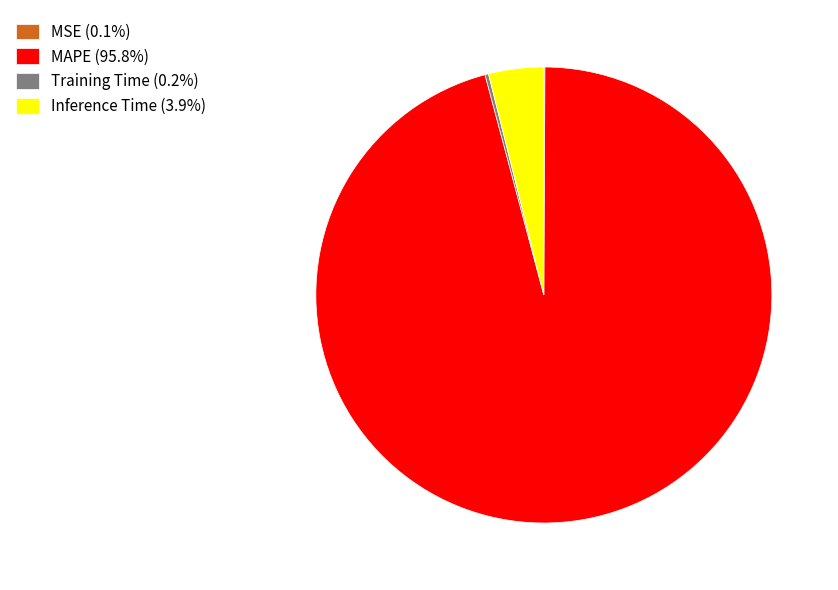

Does MAPE (95.8%) account for over 50% of the chart?

Yes